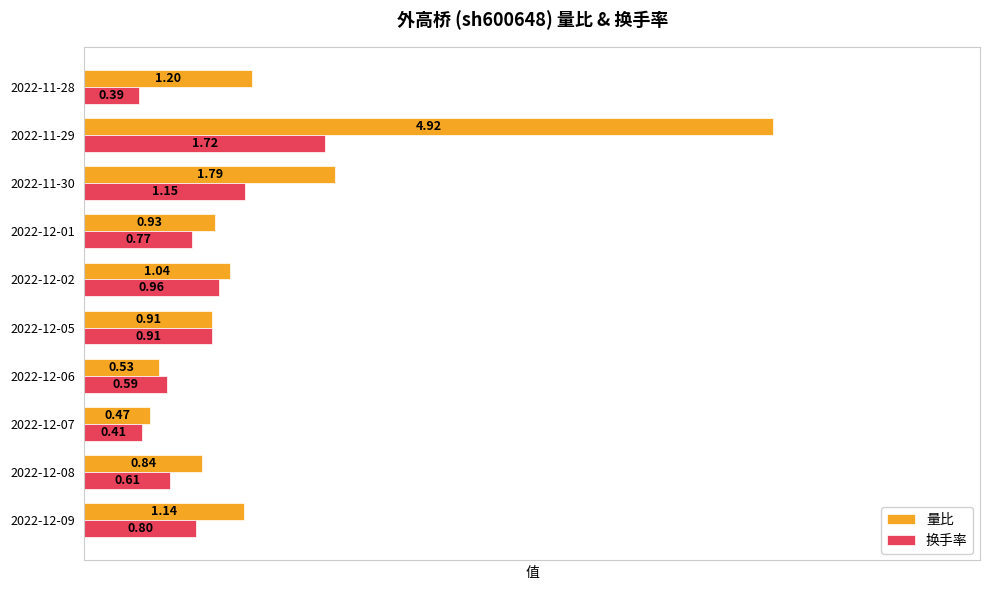

What is the sum of the 量比 values at 2022-12-05 and 2022-12-07?

1.4